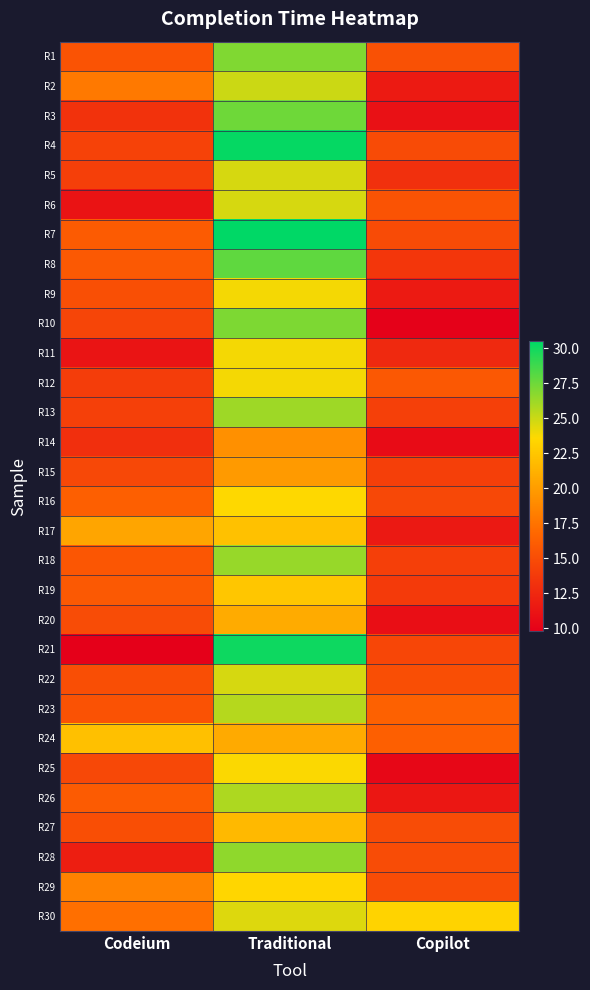

At which category is the sum across all series the highest?

Traditional